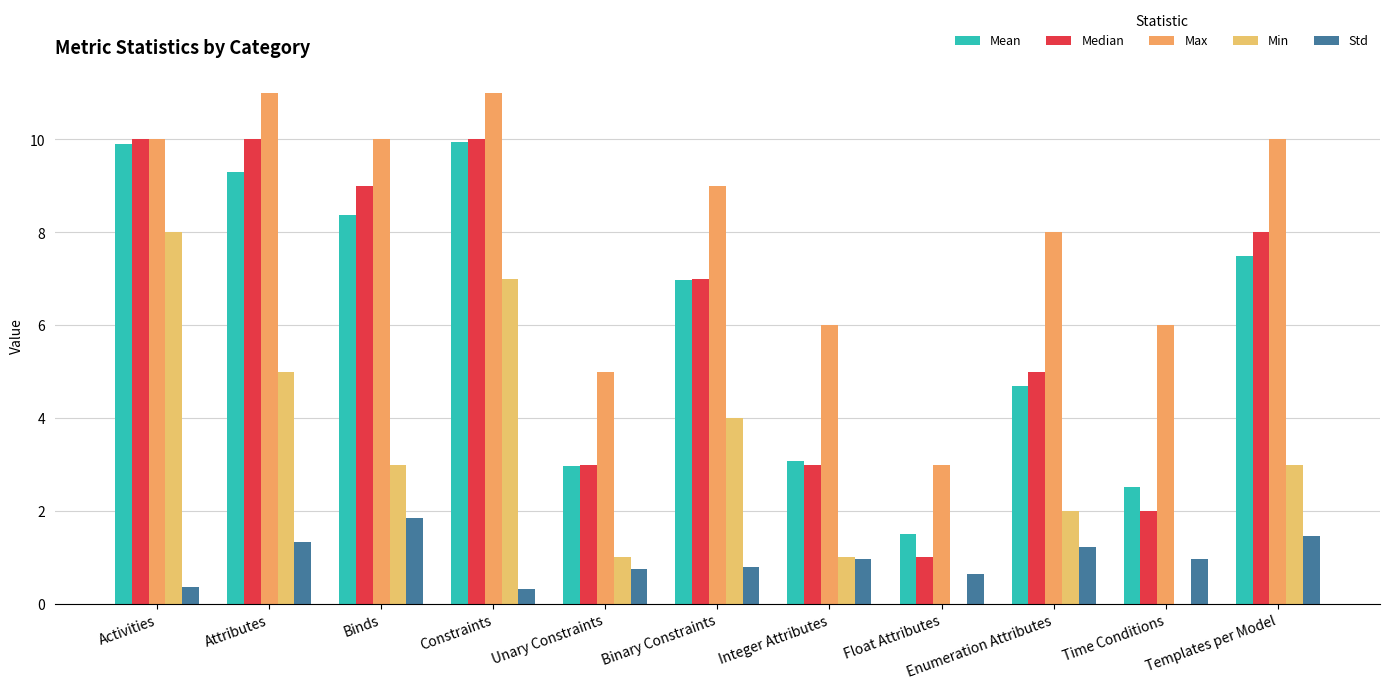

Reading left to right, what are all the values shown in this chart?

Mean: 9.9	9.3	8.4	9.9	3.0	7.0	3.1	1.5	4.7	2.5	7.5
Median: 10.0	10.0	9.0	10.0	3.0	7.0	3.0	1.0	5.0	2.0	8.0
Max: 10.0	11.0	10.0	11.0	5.0	9.0	6.0	3.0	8.0	6.0	10.0
Min: 8.0	5.0	3.0	7.0	1.0	4.0	1.0	0.0	2.0	0.0	3.0
Std: 0.4	1.3	1.9	0.3	0.8	0.8	1.0	0.6	1.2	1.0	1.5